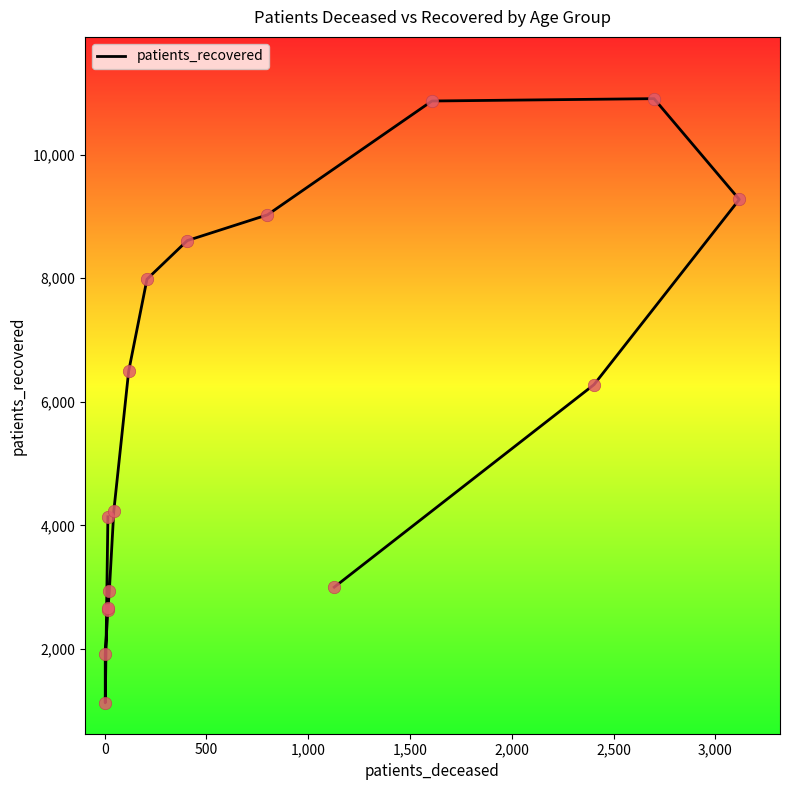

Approximately how many times larger is the value at 500 compared to 1,000?

0.7